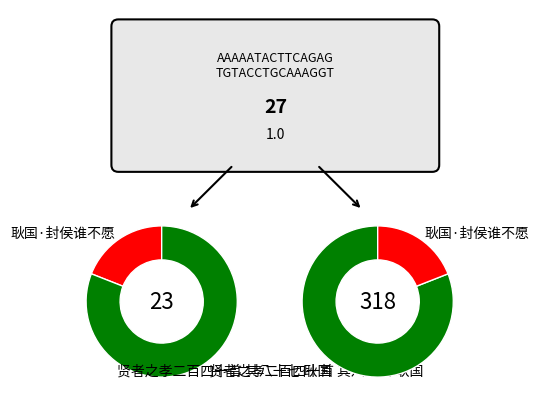

To the nearest percent, what is the combined percentage of 贤者之孝二百四十首 其八十七 耿国 and 耿国·封侯谁不愿?

100%